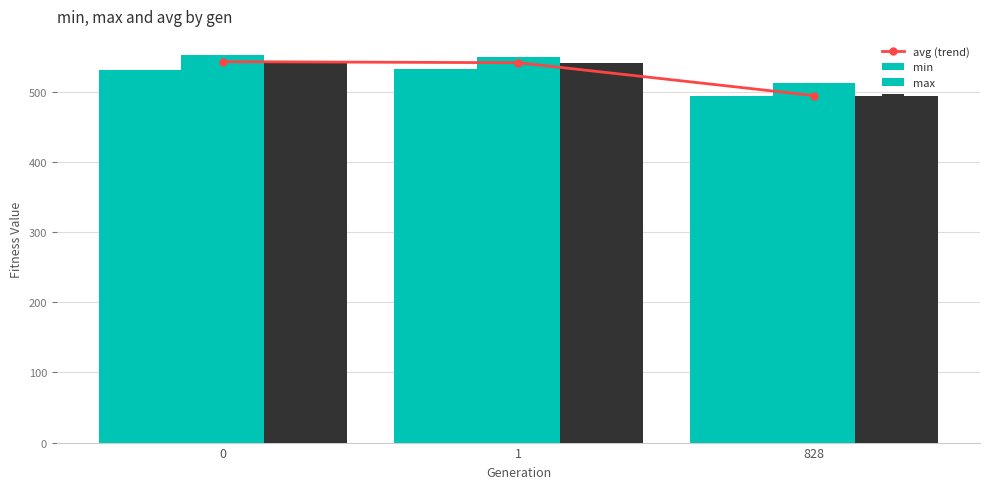

How many data points in max are above 550?

2